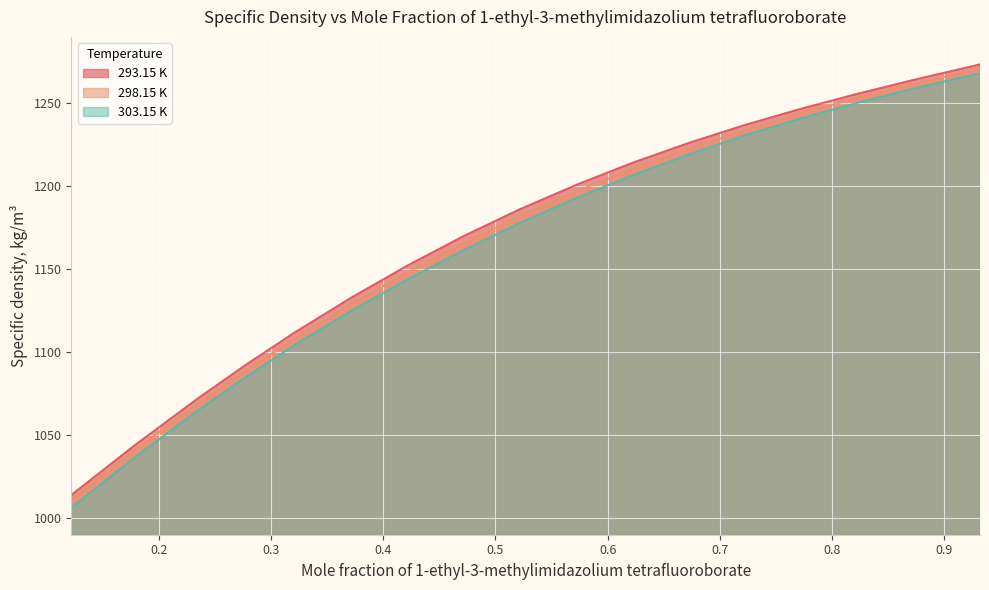

Which series has the widest spread of values?

303.15 K